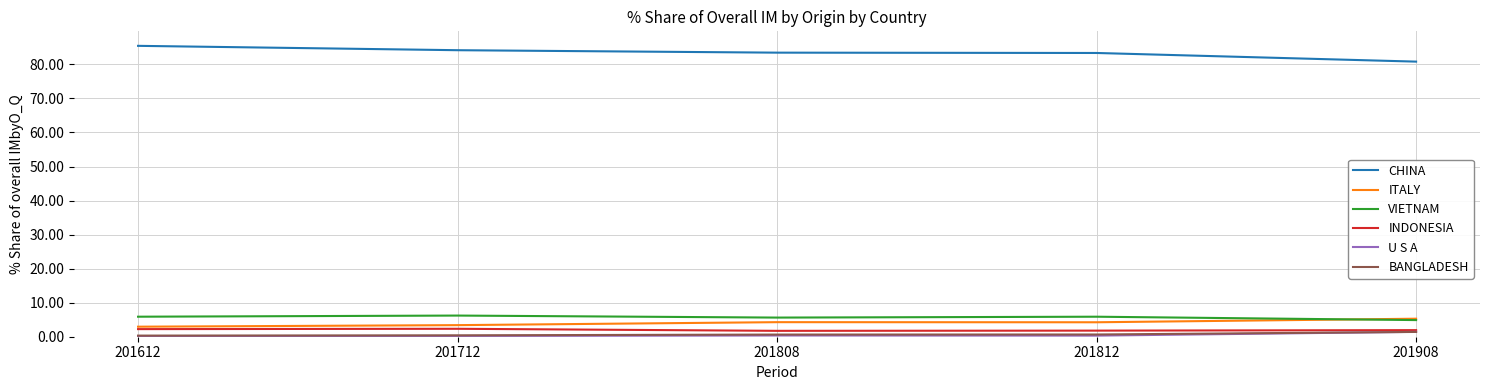

Is this an area chart (filled region under the line)?

No